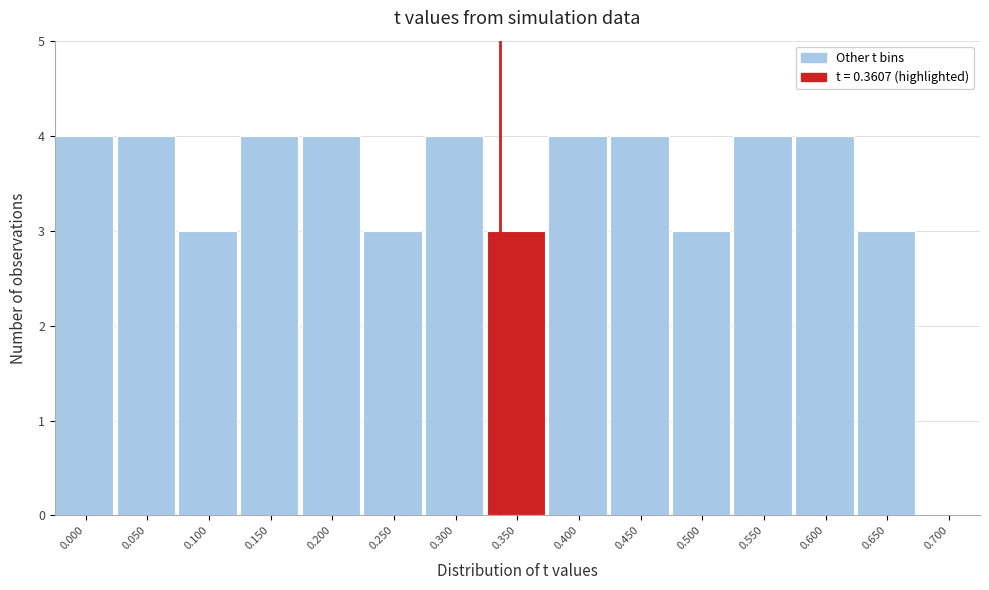

Reading left to right, list all the values displayed in this chart.

0.000=4	0.050=4	0.100=3	0.150=4	0.200=4	0.250=3	0.300=4	0.350=3	0.400=4	0.450=4	0.500=3	0.550=4	0.600=4	0.650=3	0.700=0